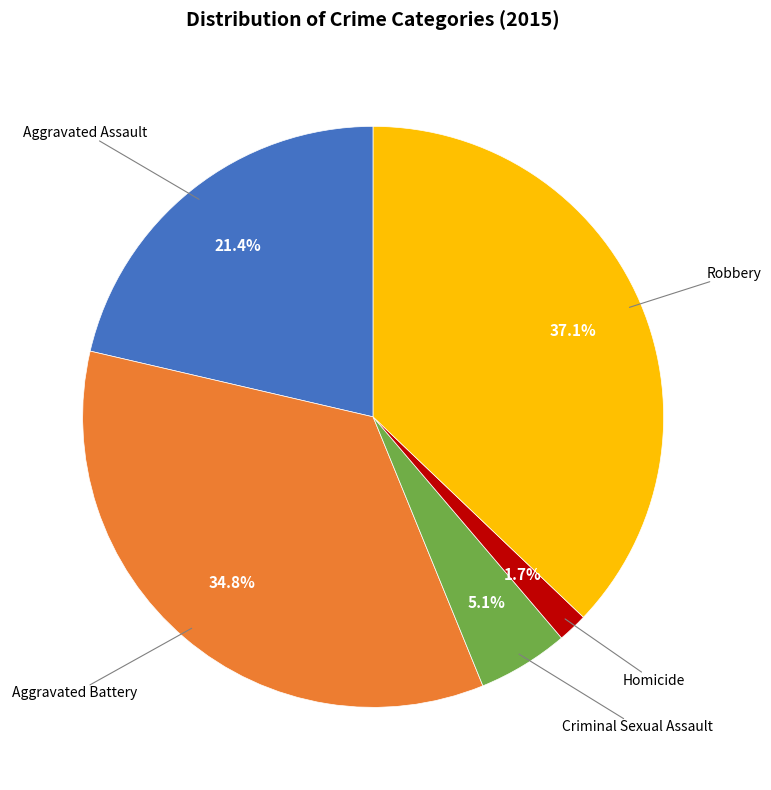

Is there a majority slice in this chart?

No